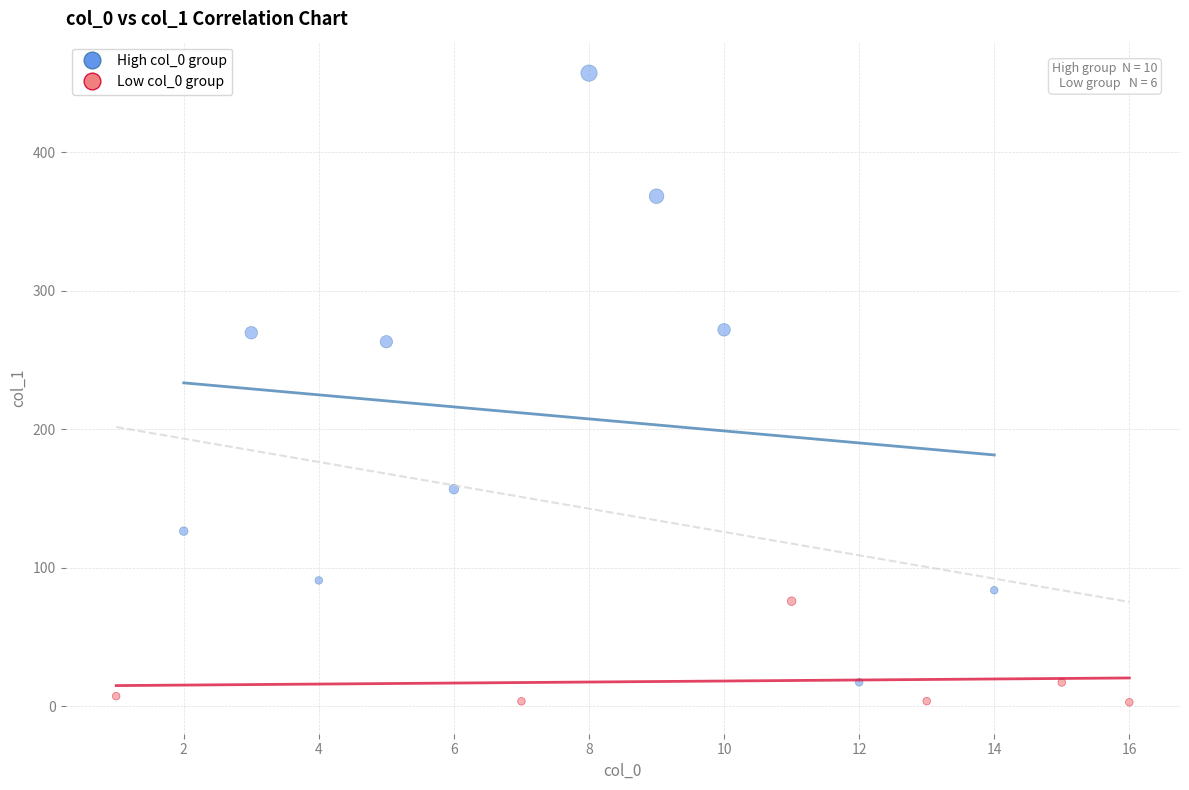

What are all the series names shown in the legend?

High col_0 group, Low col_0 group